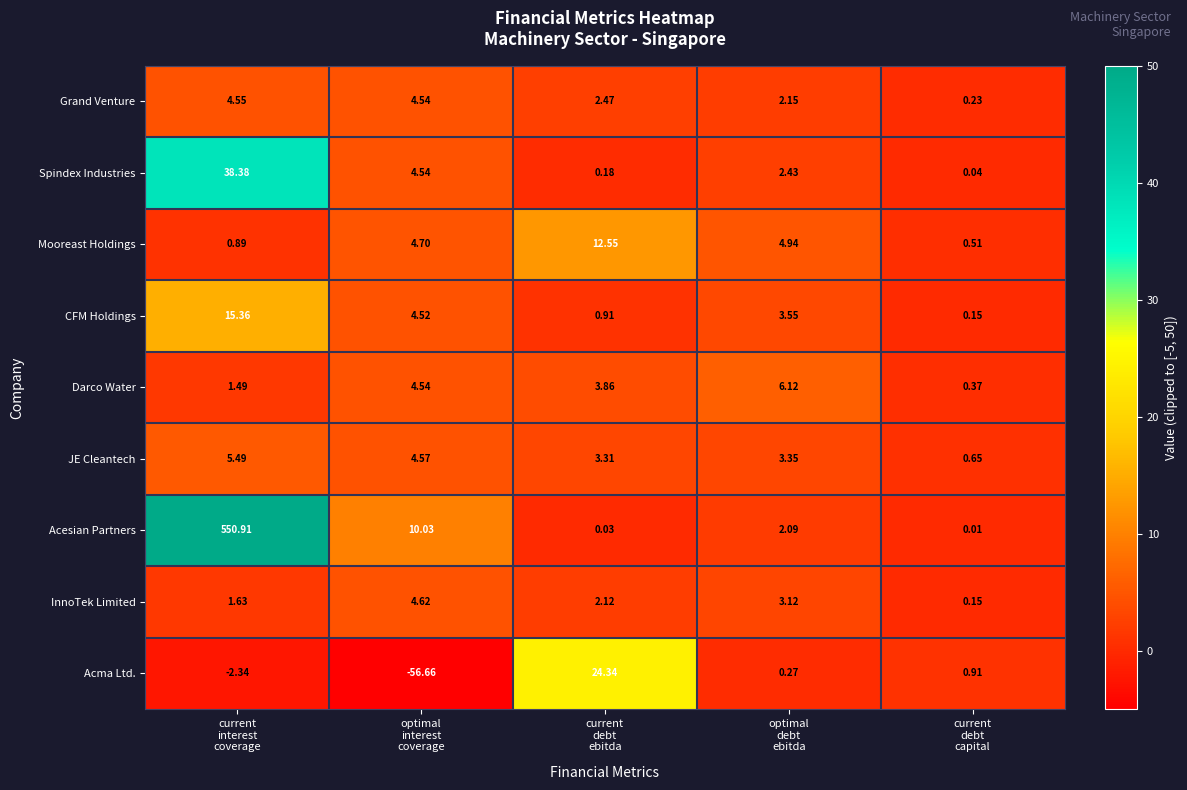

List the series in order of their peak value, lowest first.

Grand Venture, InnoTek Limited, JE Cleantech, Darco Water, Mooreast Holdings, CFM Holdings, Acma Ltd., Spindex Industries, Acesian Partners